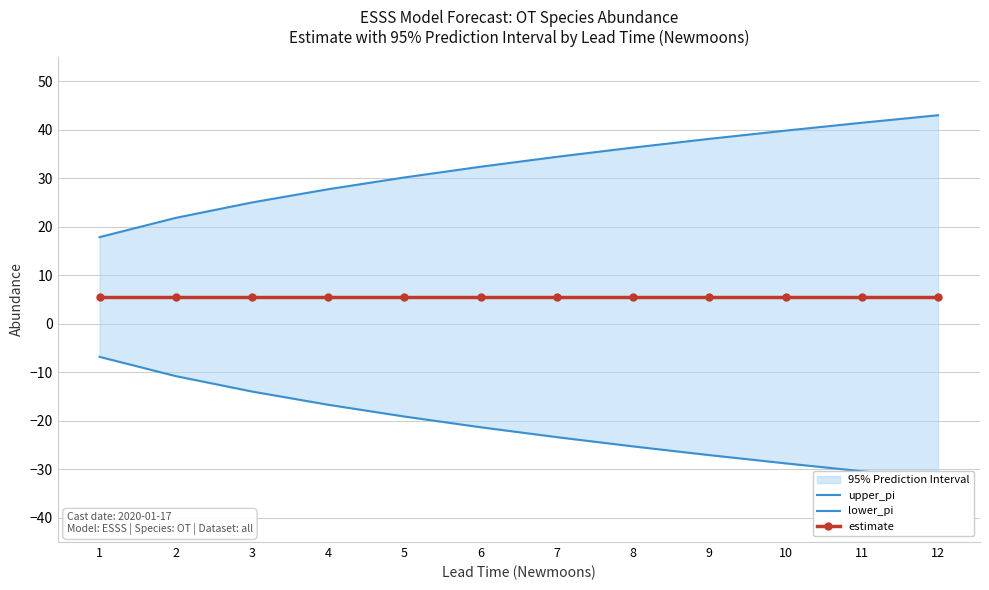

At which label does upper_pi reach its peak?

12